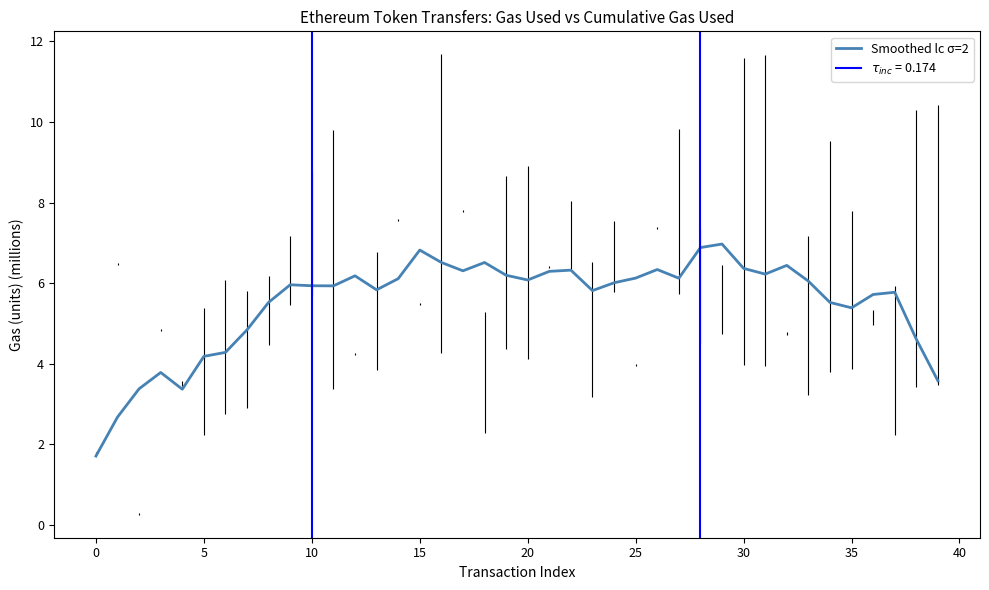

What is the sum of all values?

220.7